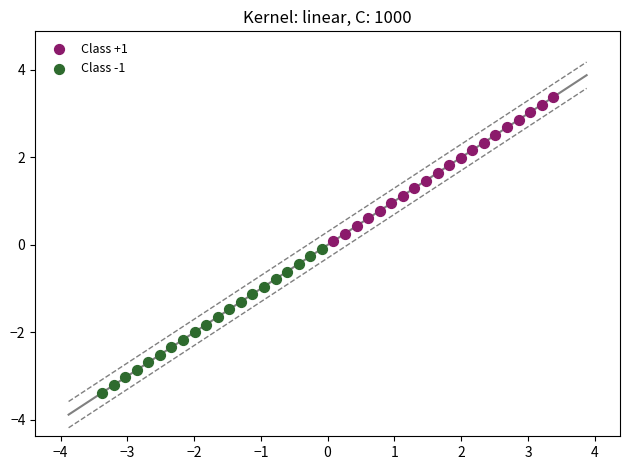

Which series reaches the maximum Y coordinate?

Class +1